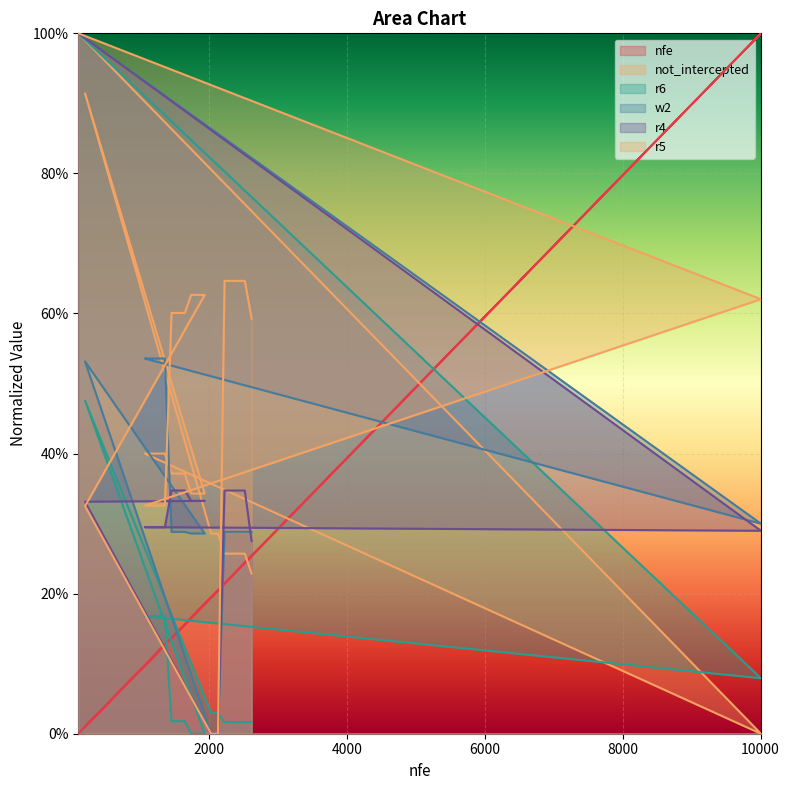

Reading left to right, extract all data points from this chart.

nfe: 100=0.0	10005=1.0	1066=0.1	1164=0.1	1262=0.1	1356=0.1	1453=0.1	1548=0.1	1645=0.2	1738=0.2	1838=0.2	1934=0.2	198=0.0	2028=0.2	2127=0.2	2222=0.2	2321=0.2	2418=0.2	2516=0.2	2615=0.3
not_intercepted: 100=1.0	10005=0.0	1066=0.4	1164=0.4	1262=0.4	1356=0.4	1453=0.4	1548=0.4	1645=0.4	1738=0.3	1838=0.3	1934=0.3	198=0.9	2028=0.3	2127=0.3	2222=0.3	2321=0.3	2418=0.3	2516=0.3	2615=0.2
r6: 100=1.0	10005=0.1	1066=0.2	1164=0.2	1262=0.2	1356=0.2	1453=0.0	1548=0.0	1645=0.0	1738=0.0	1838=0.0	1934=0.0	198=0.5	2028=0.0	2127=0.0	2222=0.0	2321=0.0	2418=0.0	2516=0.0	2615=0.0
w2: 100=1.0	10005=0.3	1066=0.5	1164=0.5	1262=0.5	1356=0.5	1453=0.3	1548=0.3	1645=0.3	1738=0.3	1838=0.3	1934=0.3	198=0.5	2028=0.0	2127=0.0	2222=0.3	2321=0.3	2418=0.3	2516=0.3	2615=0.3
r4: 100=1.0	10005=0.3	1066=0.3	1164=0.3	1262=0.3	1356=0.3	1453=0.3	1548=0.3	1645=0.3	1738=0.3	1838=0.3	1934=0.3	198=0.3	2028=0.0	2127=0.0	2222=0.3	2321=0.3	2418=0.3	2516=0.3	2615=0.3
r5: 100=1.0	10005=0.6	1066=0.3	1164=0.3	1262=0.3	1356=0.3	1453=0.6	1548=0.6	1645=0.6	1738=0.6	1838=0.6	1934=0.6	198=0.3	2028=0.0	2127=0.0	2222=0.6	2321=0.6	2418=0.6	2516=0.6	2615=0.6